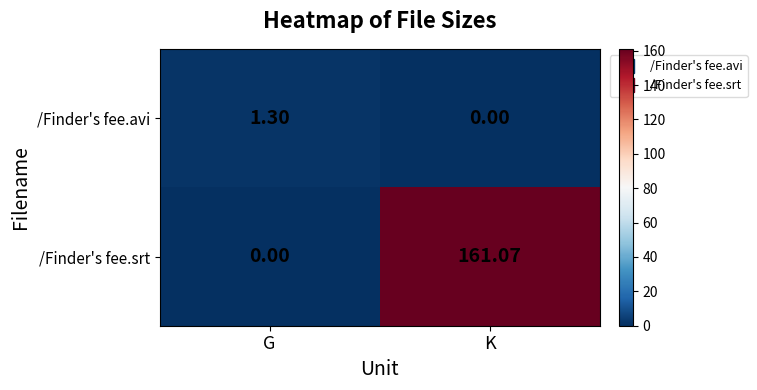

How many values in the /Finder's fee.srt series exceed 161?

1